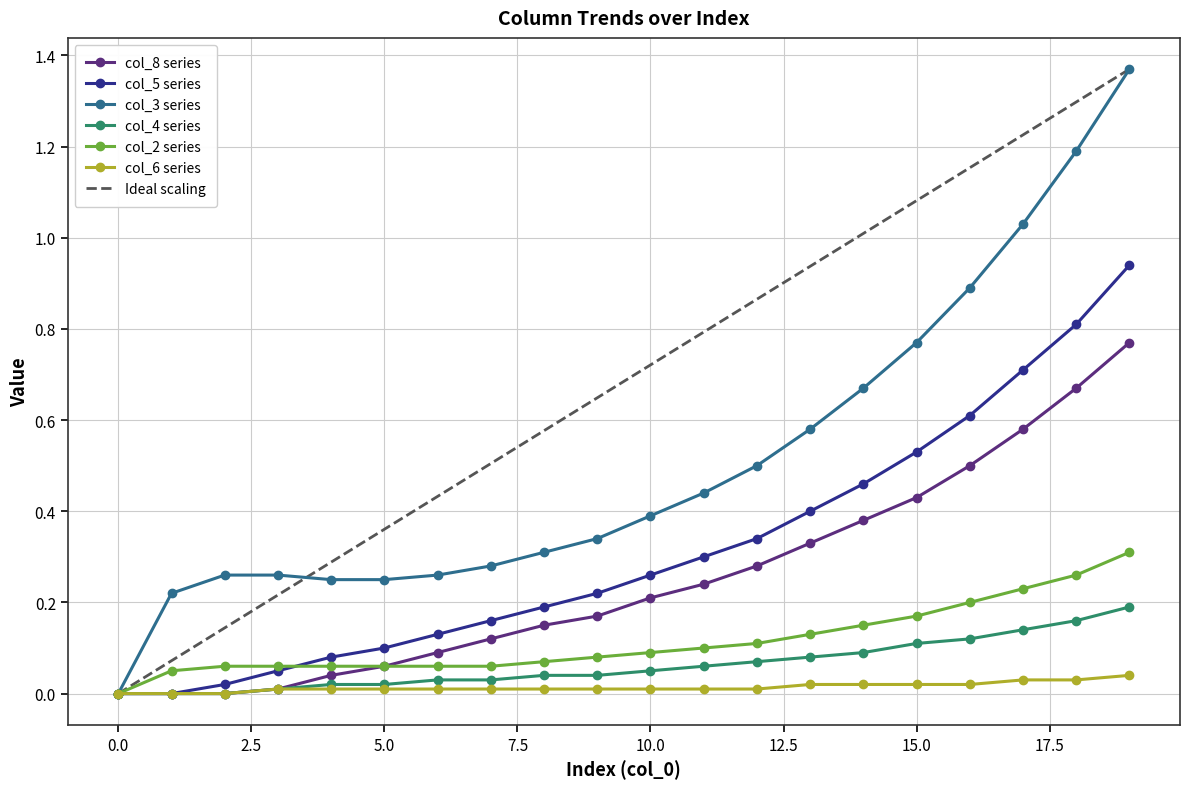

Which series has the largest total across all categories?

Ideal scaling